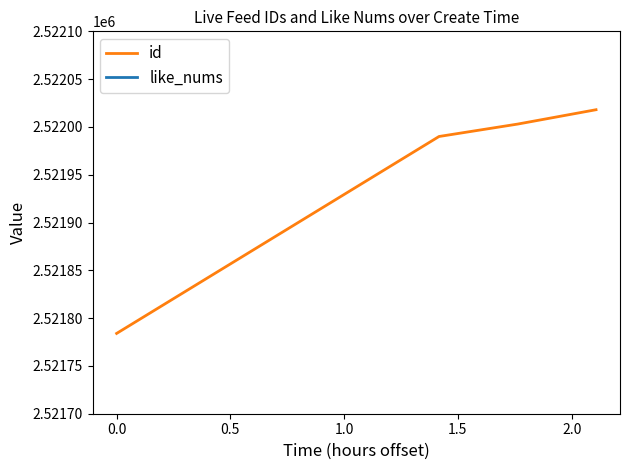

Is this an area chart (filled region under the line)?

No